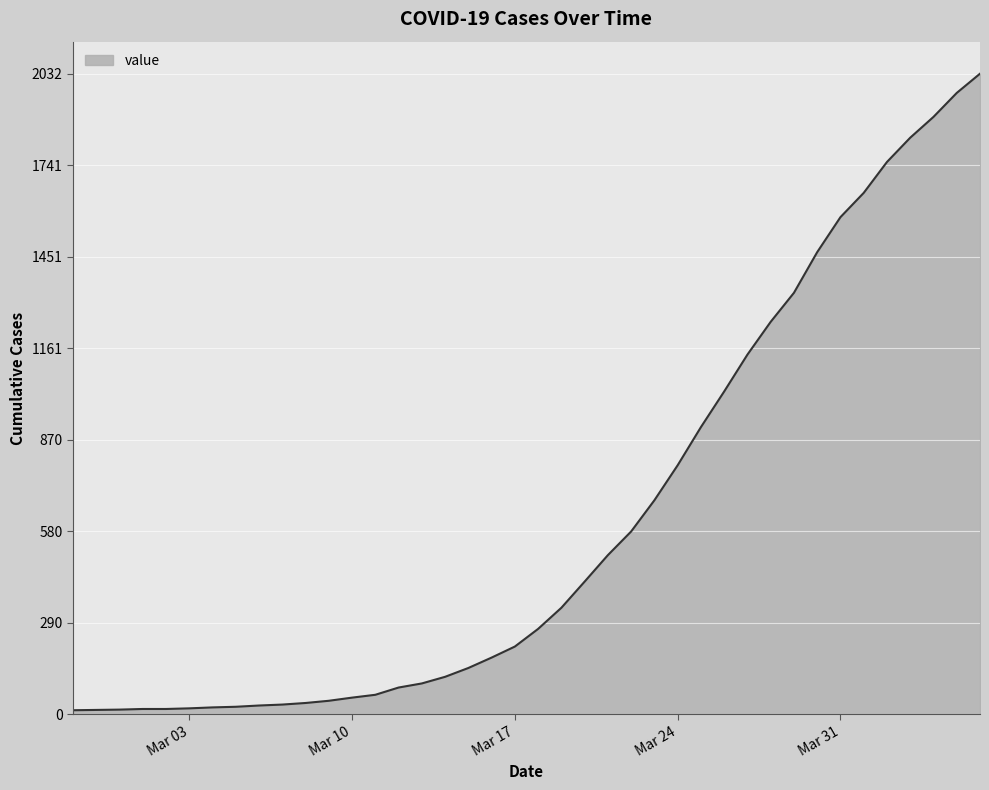

What is the greatest value displayed?

2032